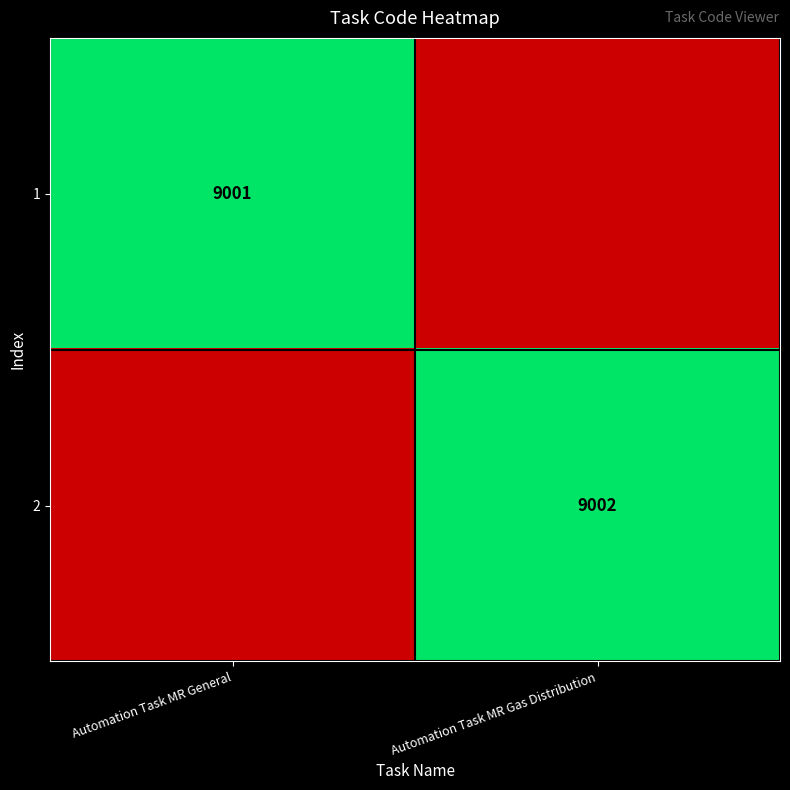

At how many categories does at least one series exceed 0?

2